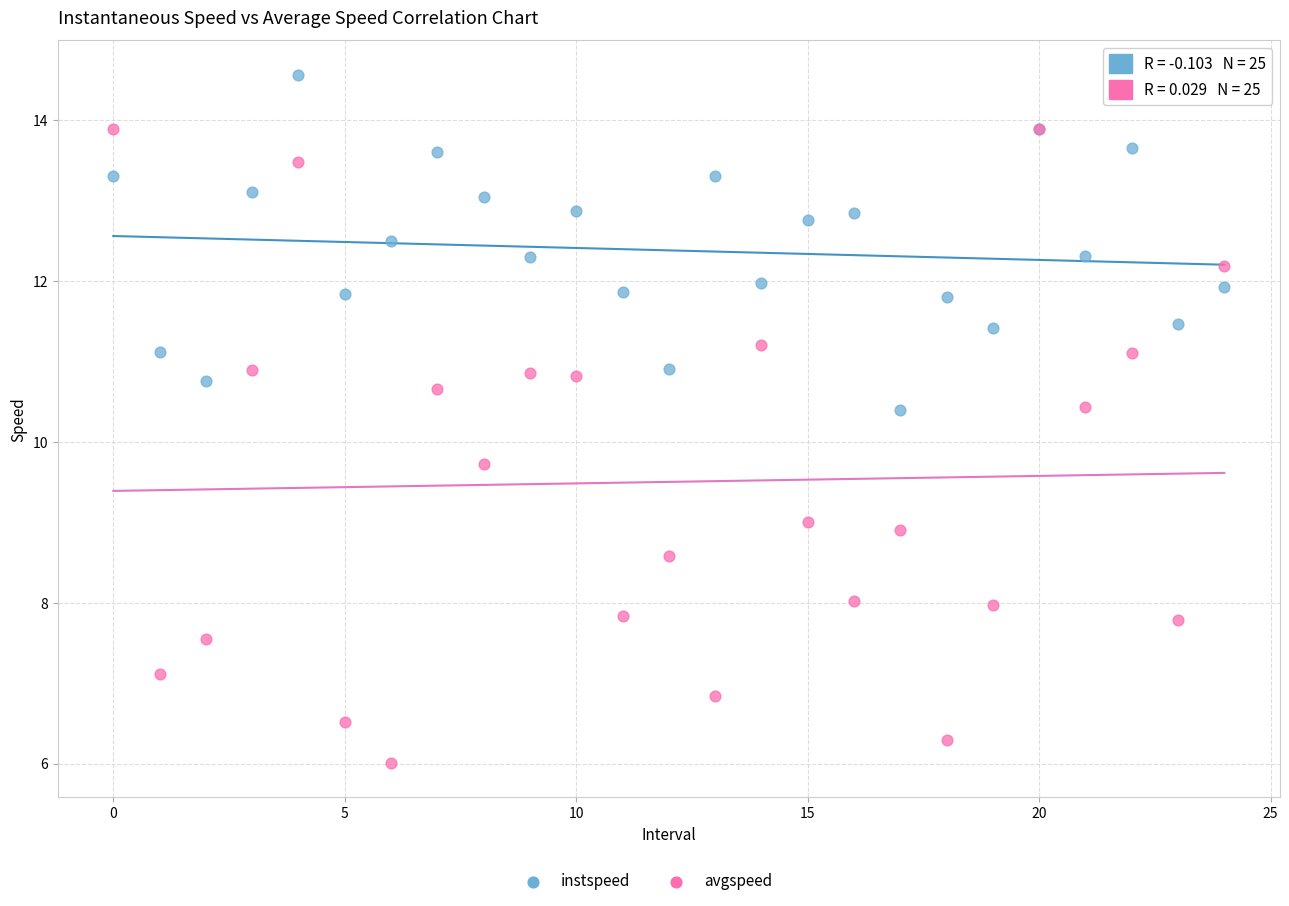

Which series reaches the maximum Y coordinate?

instspeed